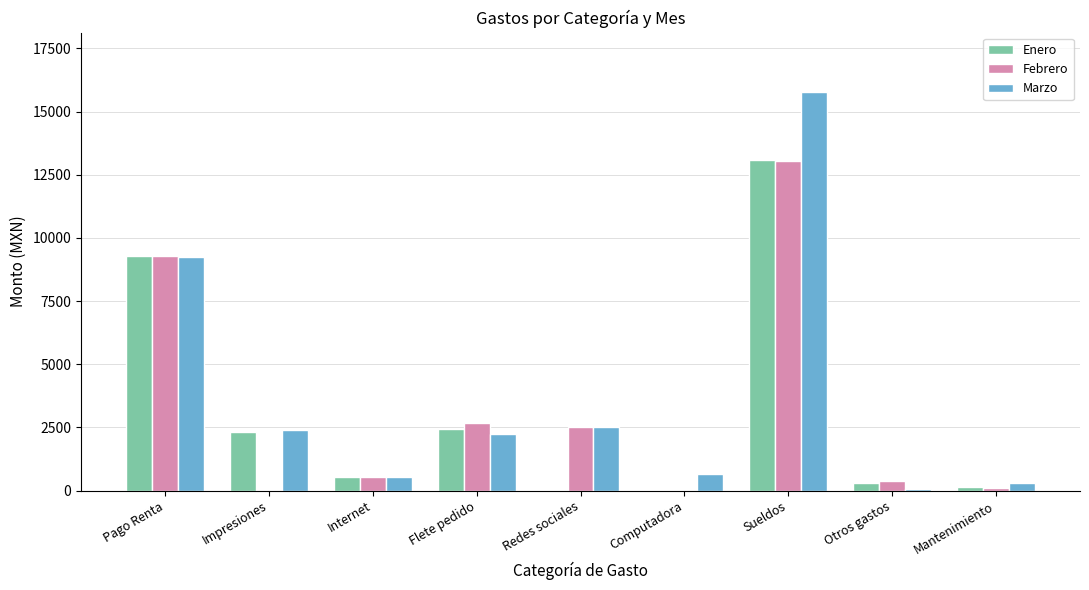

What is the total value across all series at Impresiones?

4733.8